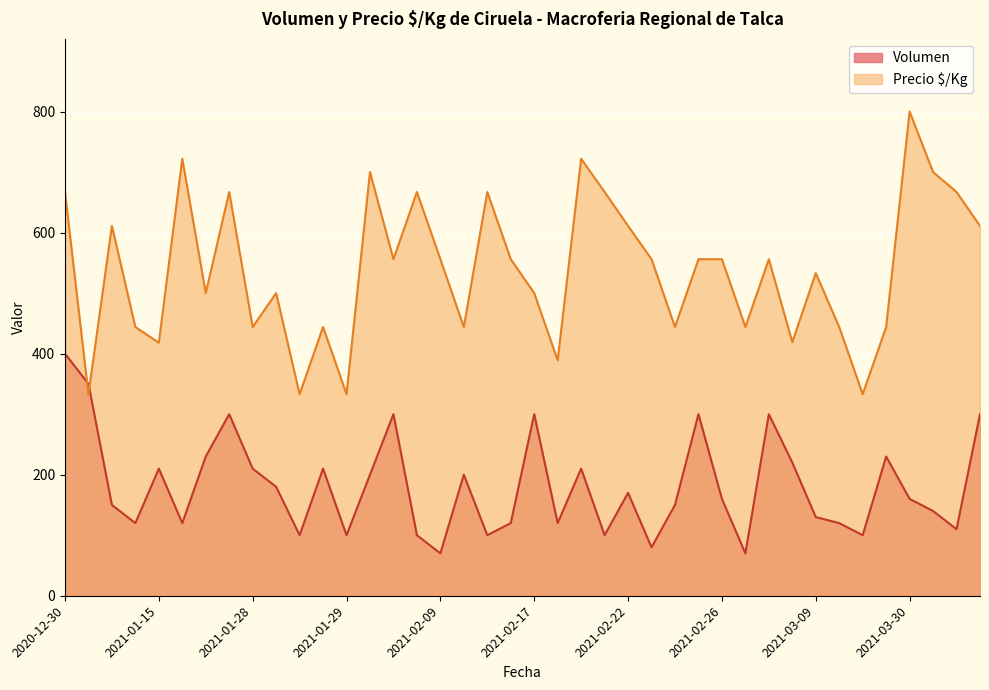

List the series in order of their overall mean, lowest first.

Volumen, Precio $/Kg